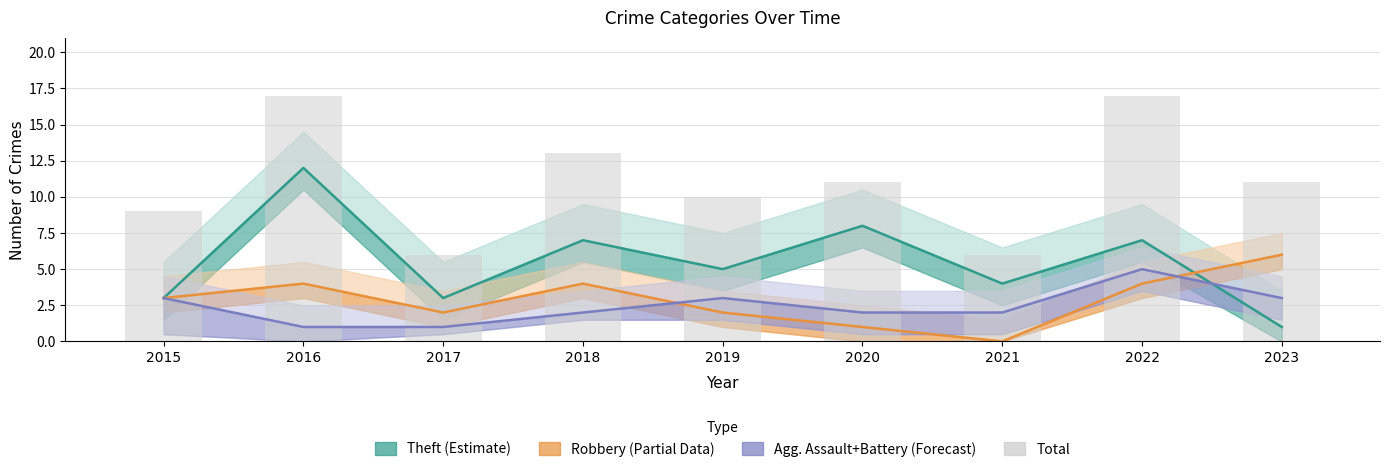

Which category has the lowest value across all series?

2017